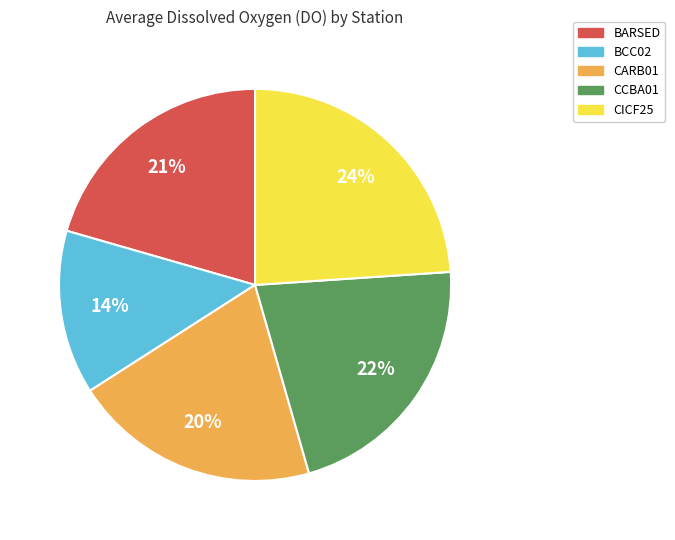

Does any single category account for the majority?

No